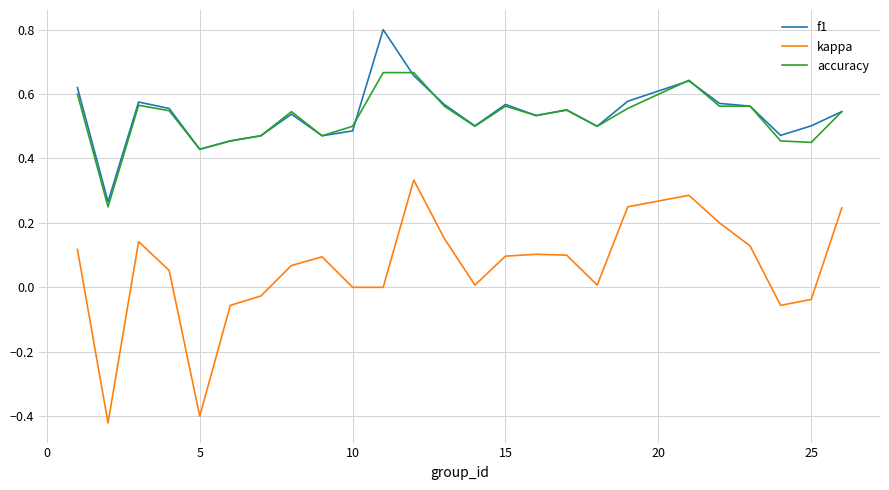

List the series in order of their peak value, highest first.

f1, accuracy, kappa